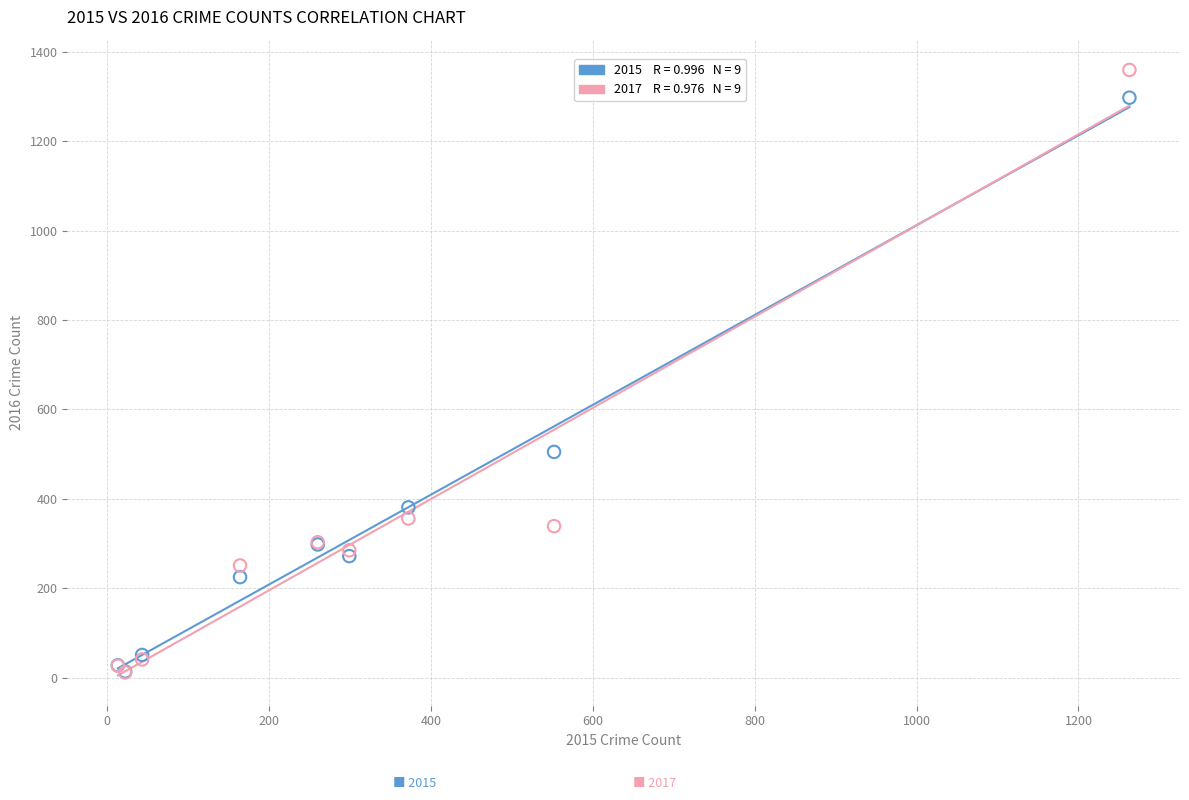

Across all series, what Y value is closest to 685?

505